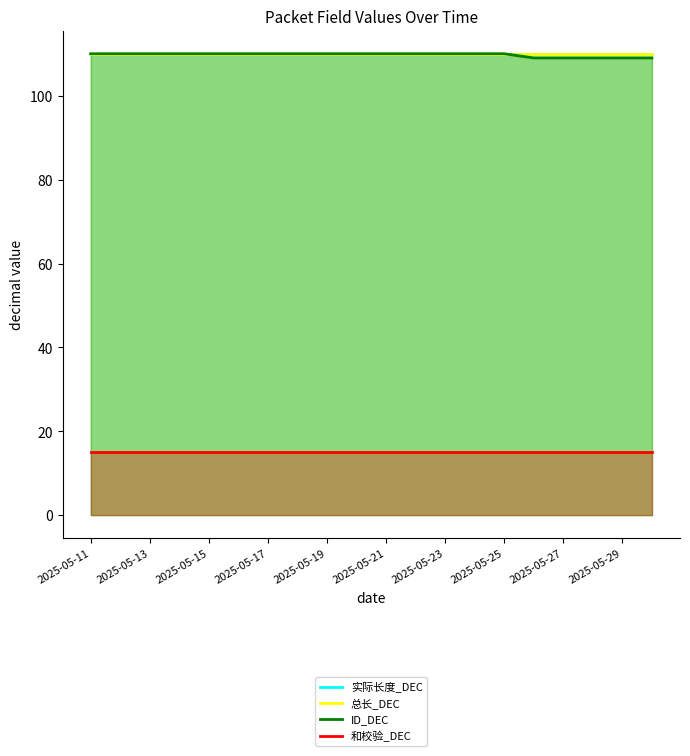

How many lines are shown in the chart?

4